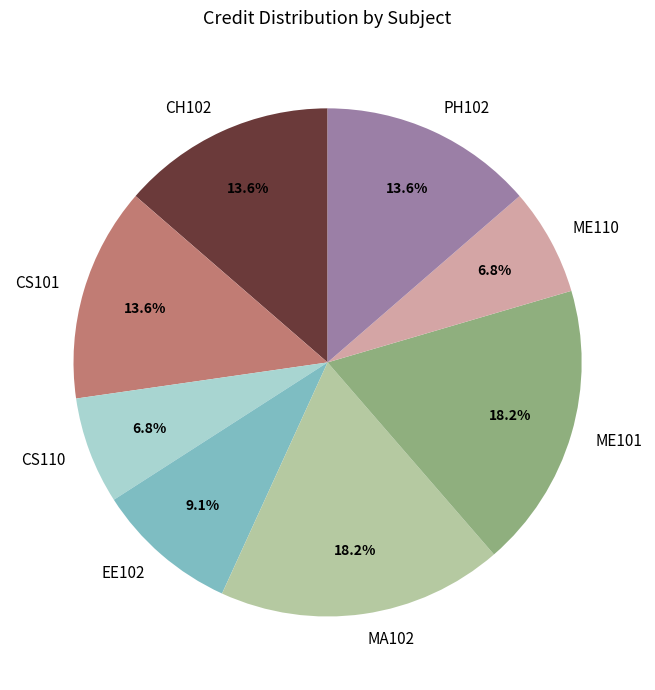

To the nearest percent, what is the difference between the largest and smallest slice percentages?

11%